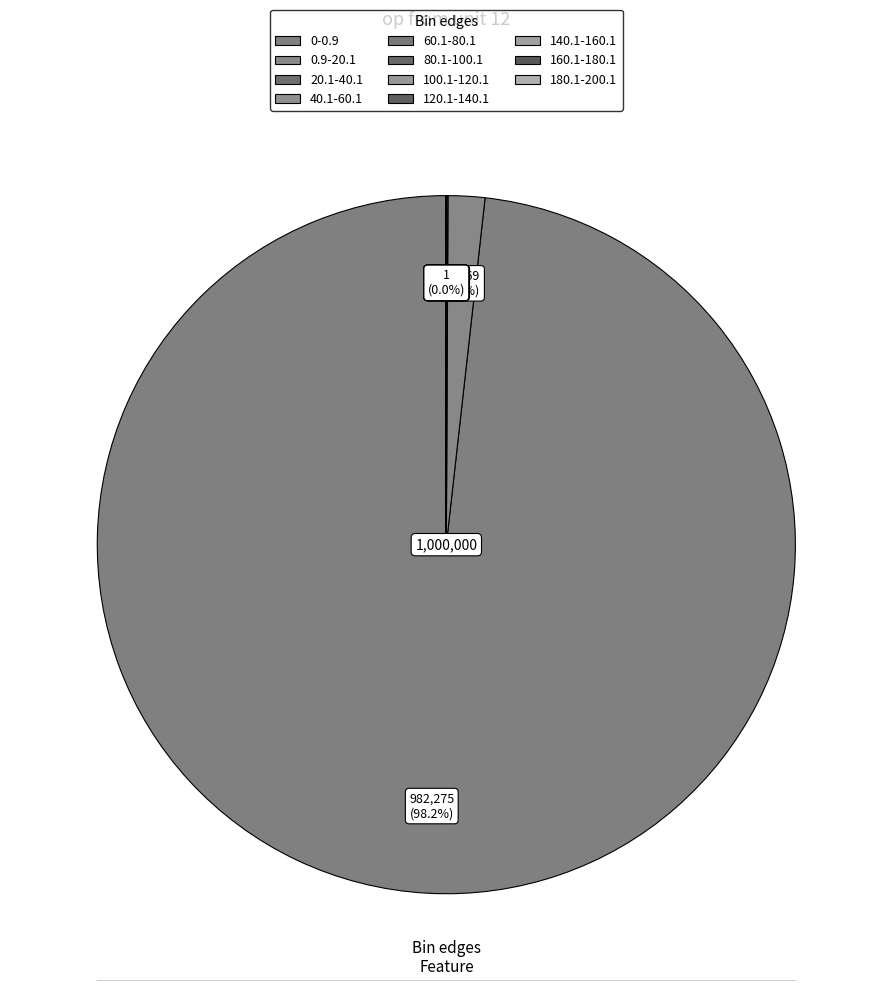

True or false: 40.1-60.1 accounts for 0% of the total.

True